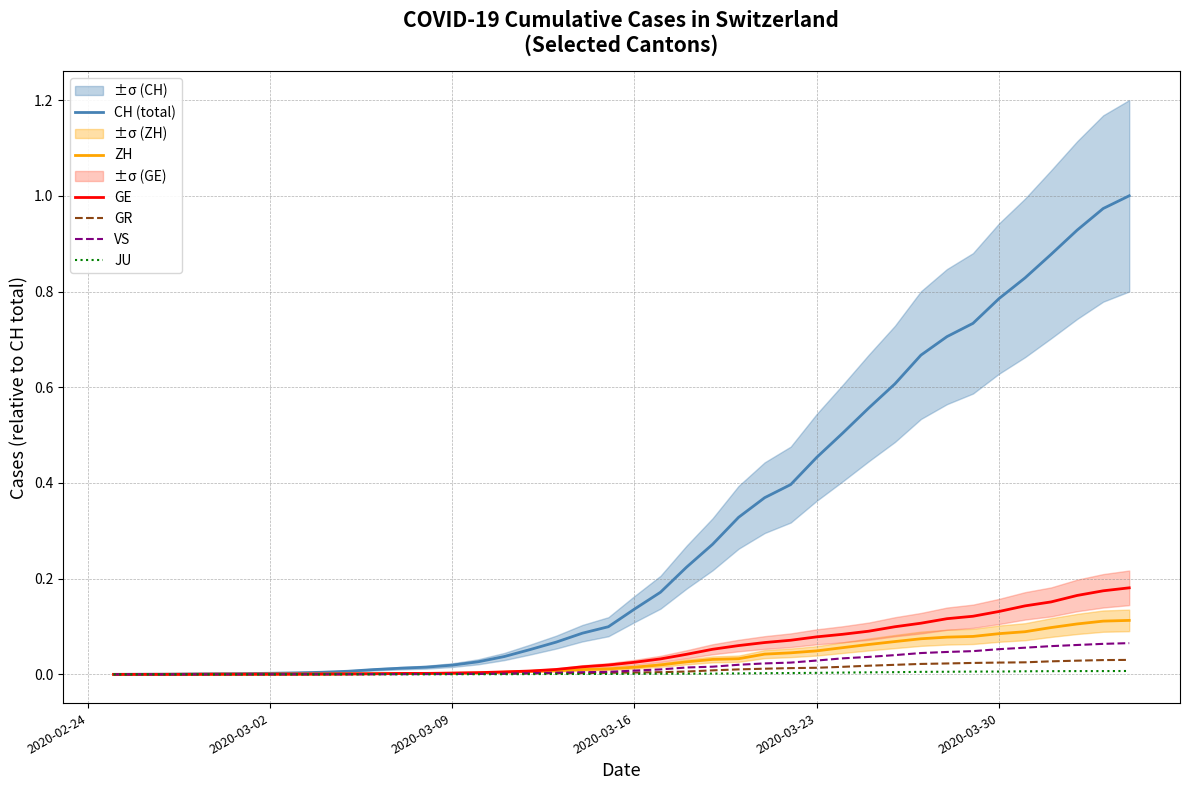

Reading right to left, what are all the values shown in this chart?

CH (total): 1.0	1.0	0.9	0.9	0.8	0.8	0.7	0.7	0.7	0.6	0.6	0.5	0.5	0.4	0.4	0.3	0.3	0.2	0.2	0.1	0.1	0.1	0.1	0.1	0.0	0.0	0.0	0.0	0.0	0.0	0.0	0.0	0.0	0.0	0.0	0.0	0.0	0.0	0.0	0.0
ZH: 0.1	0.1	0.1	0.1	0.1	0.1	0.1	0.1	0.1	0.1	0.1	0.1	0.0	0.0	0.0	0.0	0.0	0.0	0.0	0.0	0.0	0.0	0.0	0.0	0.0	0.0	0.0	0.0	0.0	0.0	0.0	0.0	0.0	0.0	0.0	0.0	0.0	0.0	0.0	0.0
GE: 0.2	0.2	0.2	0.2	0.1	0.1	0.1	0.1	0.1	0.1	0.1	0.1	0.1	0.1	0.1	0.1	0.1	0.0	0.0	0.0	0.0	0.0	0.0	0.0	0.0	0.0	0.0	0.0	0.0	0.0	0.0	0.0	0.0	0.0	0.0	0.0	0.0	0.0	0.0	0.0
GR: 0.0	0.0	0.0	0.0	0.0	0.0	0.0	0.0	0.0	0.0	0.0	0.0	0.0	0.0	0.0	0.0	0.0	0.0	0.0	0.0	0.0	0.0	0.0	0.0	0.0	0.0	0.0	0.0	0.0	0.0	0.0	0.0	0.0	0.0	0.0	0.0	0.0	0.0	0.0	0.0
VS: 0.1	0.1	0.1	0.1	0.1	0.1	0.0	0.0	0.0	0.0	0.0	0.0	0.0	0.0	0.0	0.0	0.0	0.0	0.0	0.0	0.0	0.0	0.0	0.0	0.0	0.0	0.0	0.0	0.0	0.0	0.0	0.0	0.0	0.0	0.0	0.0	0.0	0.0	0.0	0.0
JU: 0.0	0.0	0.0	0.0	0.0	0.0	0.0	0.0	0.0	0.0	0.0	0.0	0.0	0.0	0.0	0.0	0.0	0.0	0.0	0.0	0.0	0.0	0.0	0.0	0.0	0.0	0.0	0.0	0.0	0.0	0.0	0.0	0.0	0.0	0.0	0.0	0.0	0.0	0.0	0.0